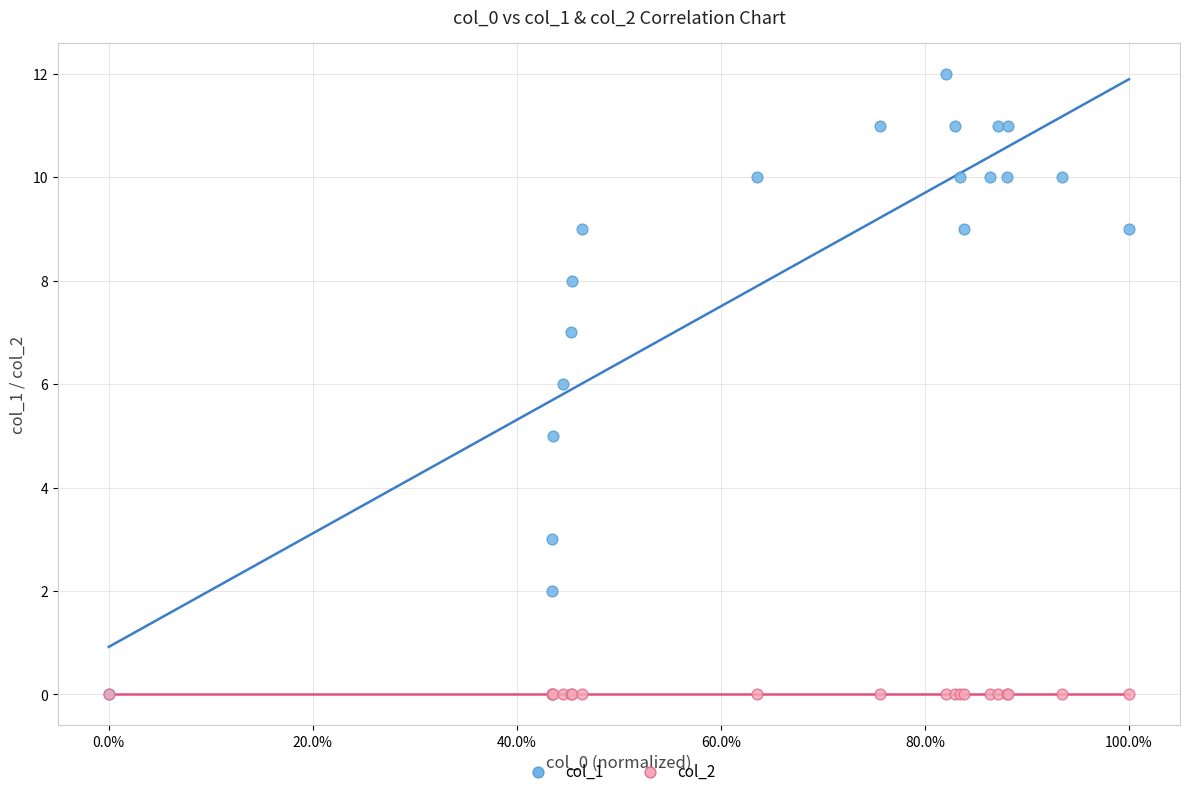

Which series contains the highest Y value?

col_1